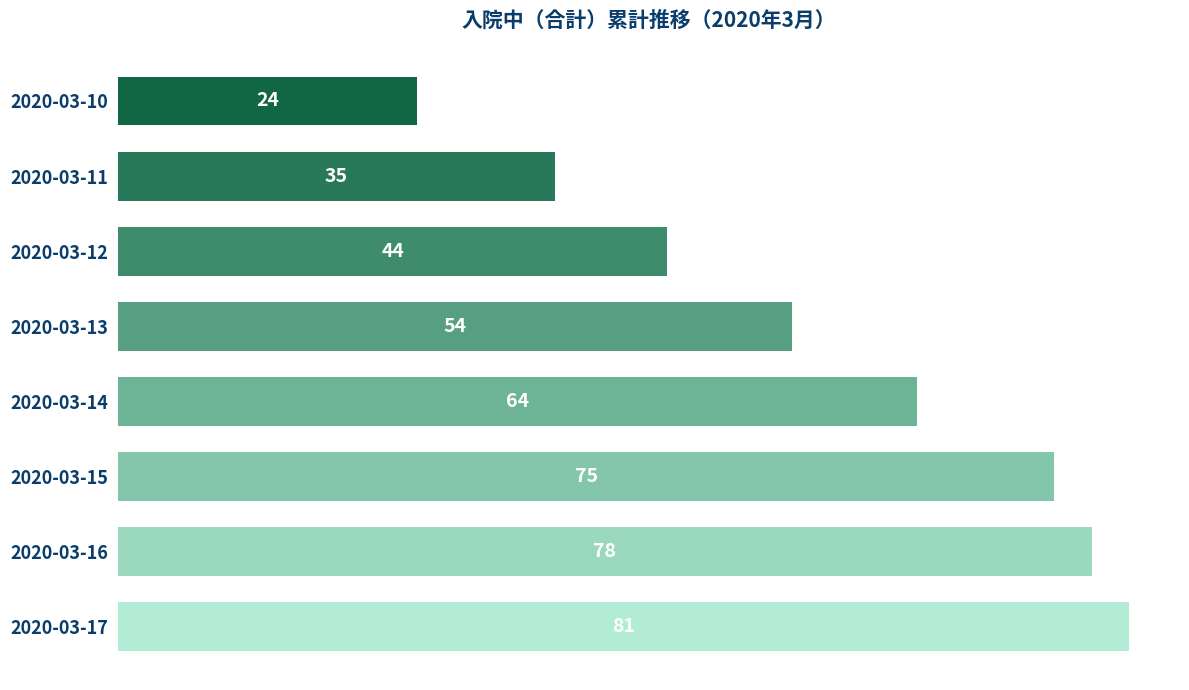

Between 2020-03-11 and 2020-03-13, which is larger?

2020-03-13